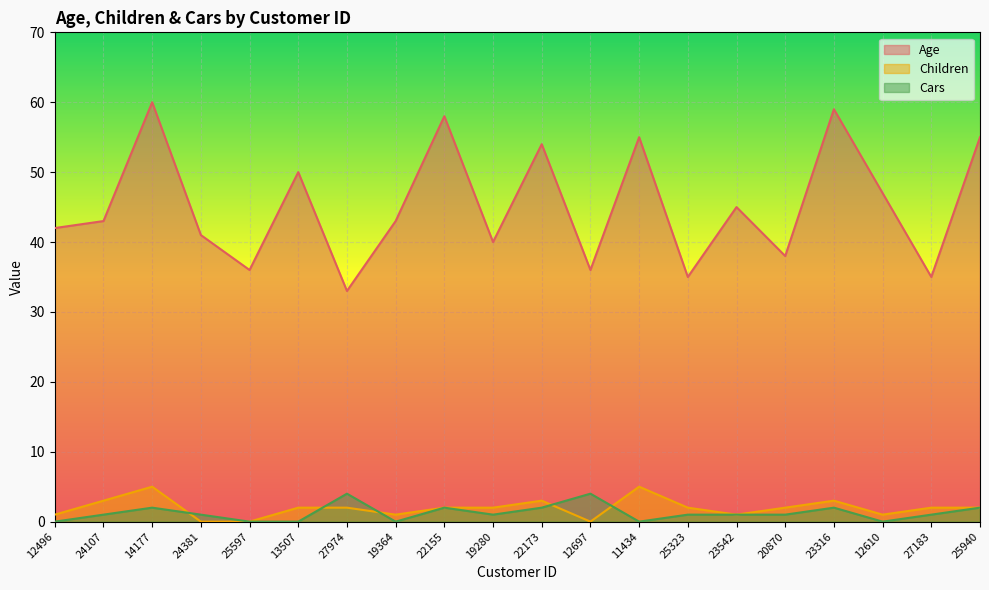

Reading left to right, extract all data points from this chart.

Age: 42	43	60	41	36	50	33	43	58	40	54	36	55	35	45	38	59	47	35	55
Children: 1	3	5	0	0	2	2	1	2	2	3	0	5	2	1	2	3	1	2	2
Cars: 0	1	2	1	0	0	4	0	2	1	2	4	0	1	1	1	2	0	1	2